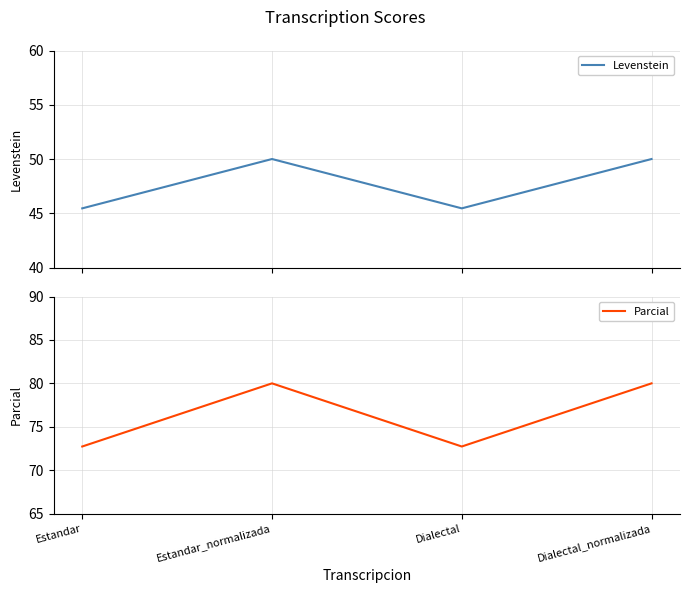

How many values in the Levenstein series are below 50?

2